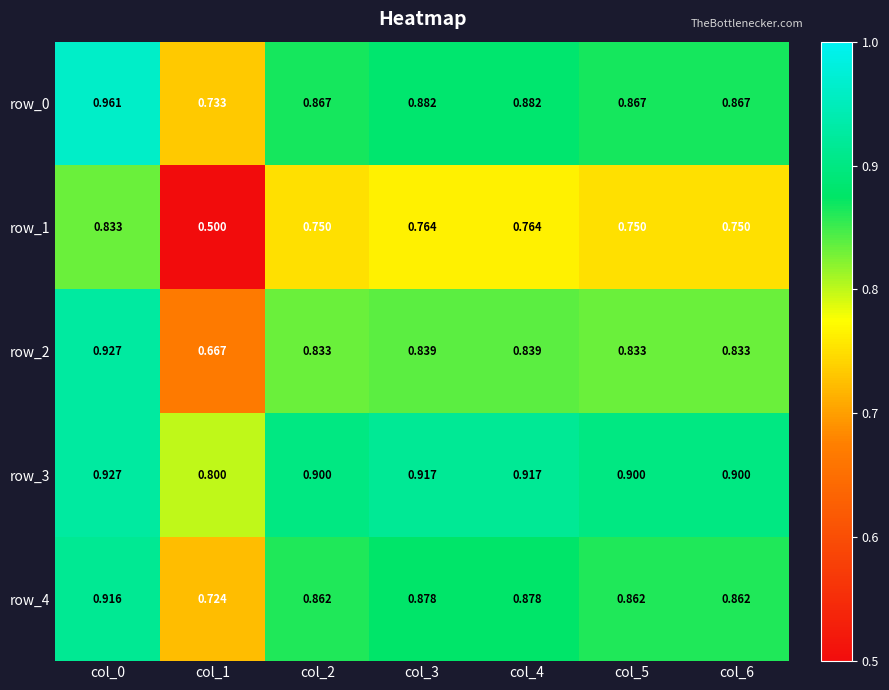

Is the value of row_1 at col_4 greater than the value of row_0 at col_3?

No